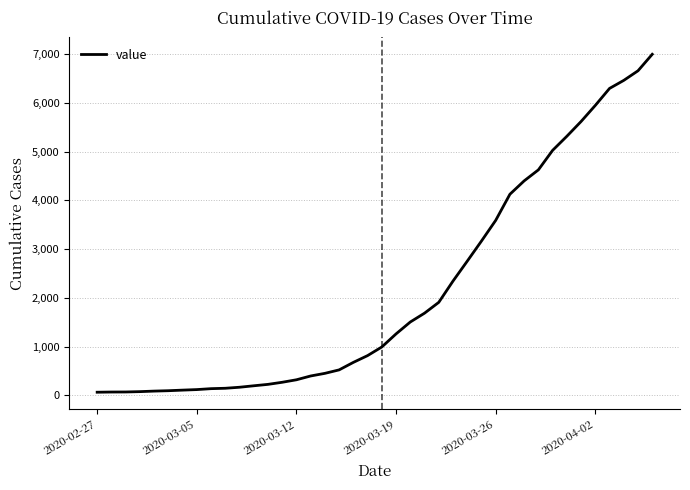

What is the maximum value shown in the chart?

6994